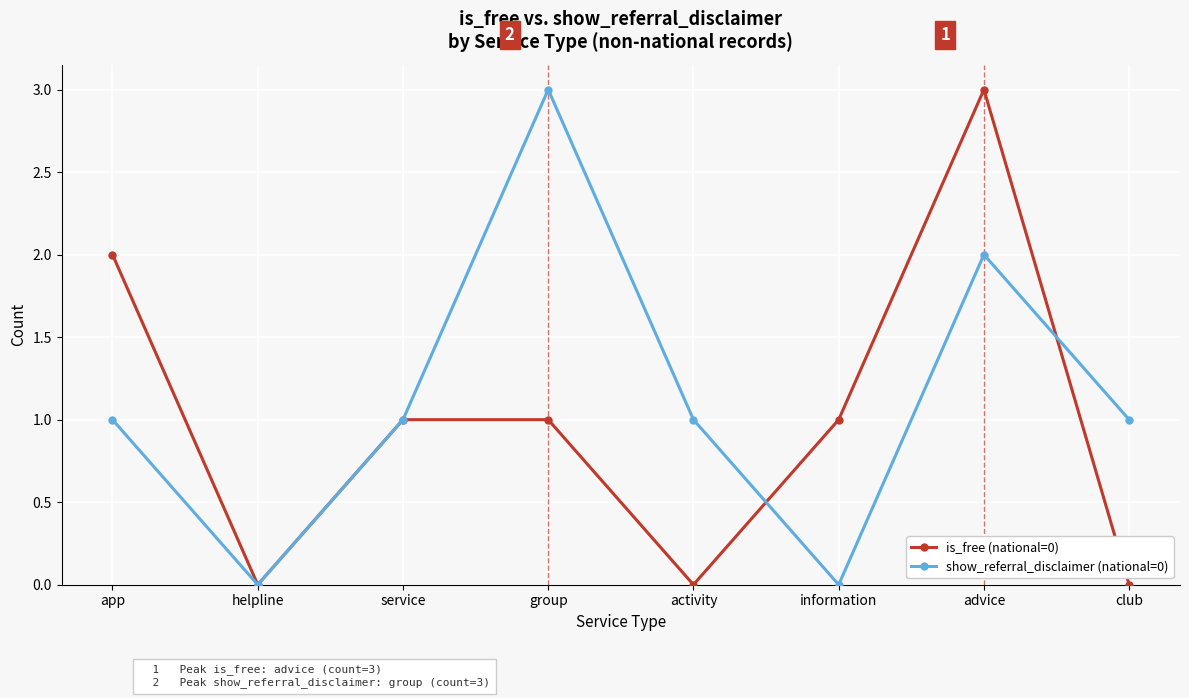

True or false: show_referral_disclaimer (national=0) has a value of 2 at advice.

True